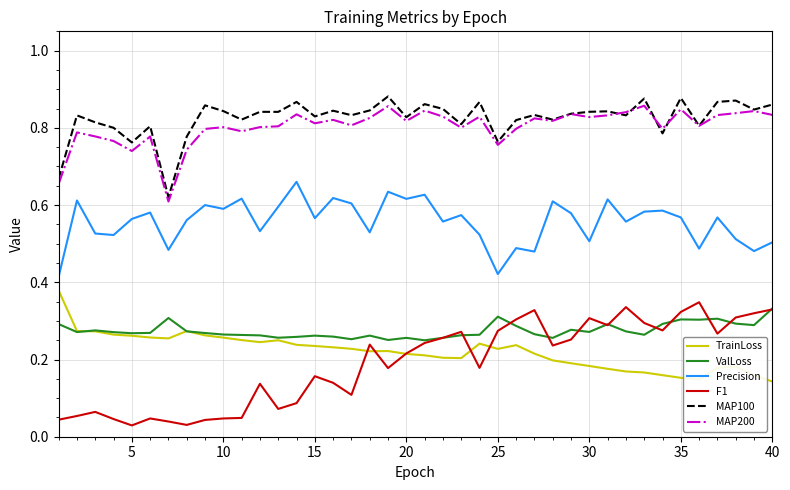

True or false: F1 and MAP100 intersect in this chart.

False